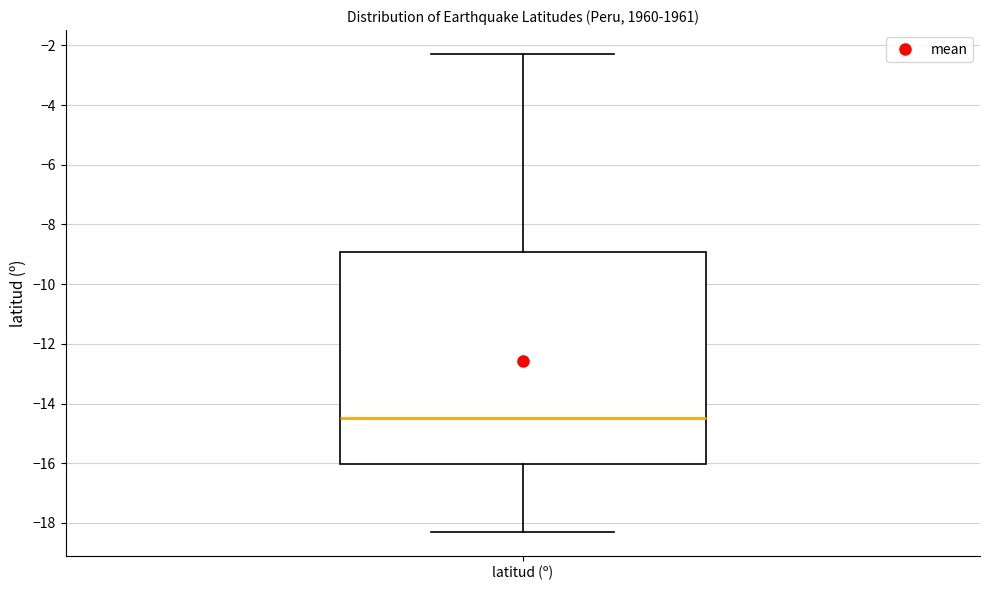

Read this box plot against the y-axis: the position of the median line, the range covered by the box, and the ends of both whiskers. The values are not printed on the chart, so give them approximately, as read against the axis.

median -14.4, box -16.0 to -9.0, whiskers -18.2 to -2.2